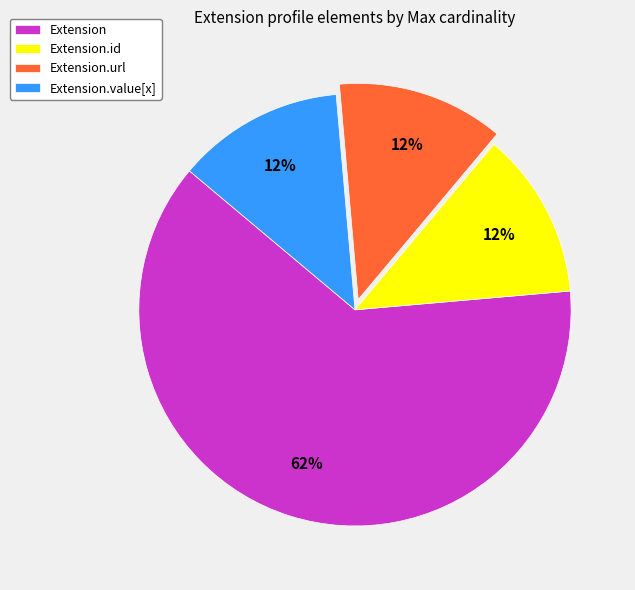

How many segments does this pie chart have?

4